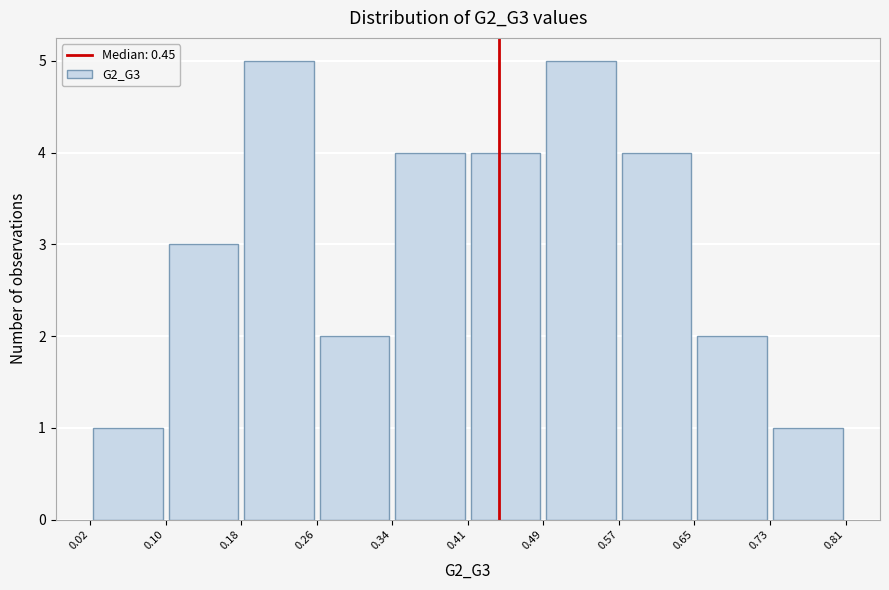

What is the height of the bar covering 0.26 to 0.34 on the x-axis? The values are not printed on the chart, so give them approximately, as read against the axis.

2